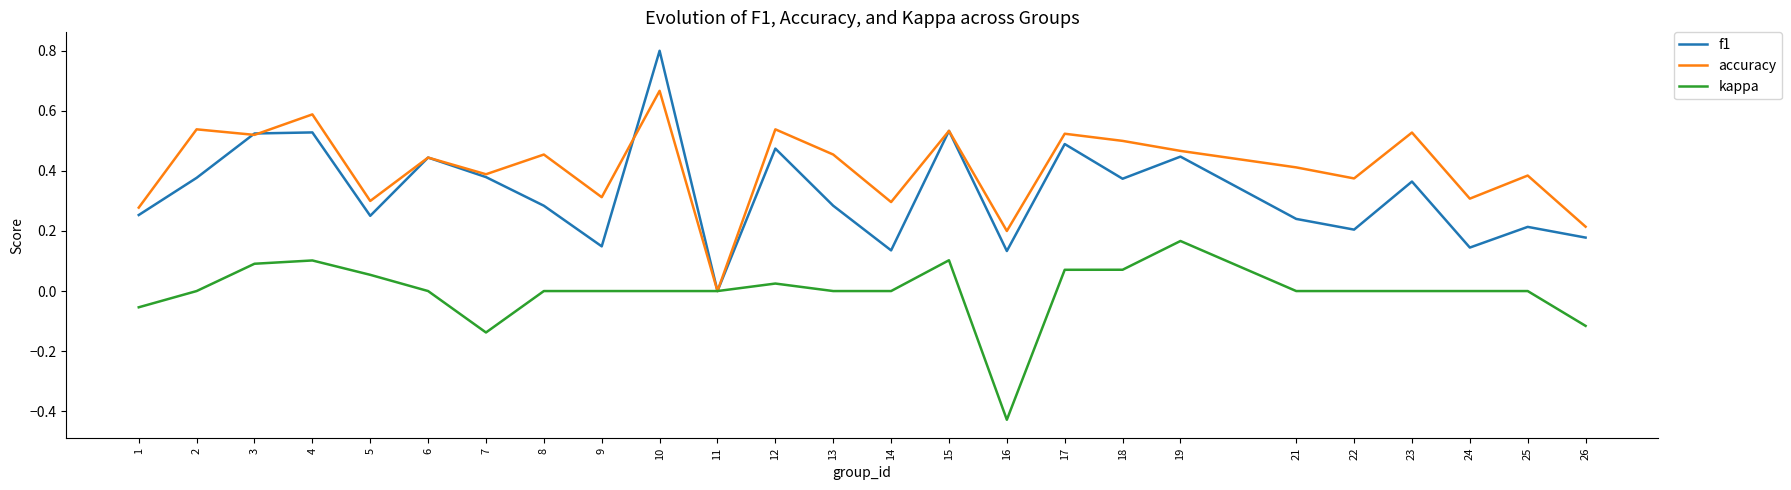

At which category does the chart reach its minimum across all series?

16